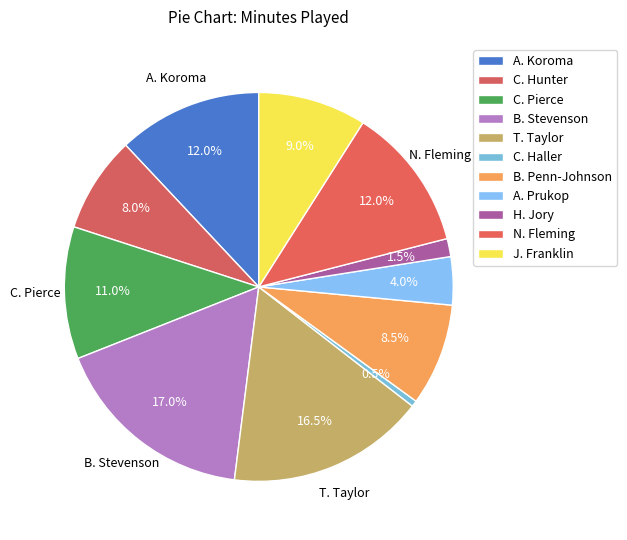

To the nearest percent, what is the combined percentage of C. Hunter and B. Penn-Johnson?

16%